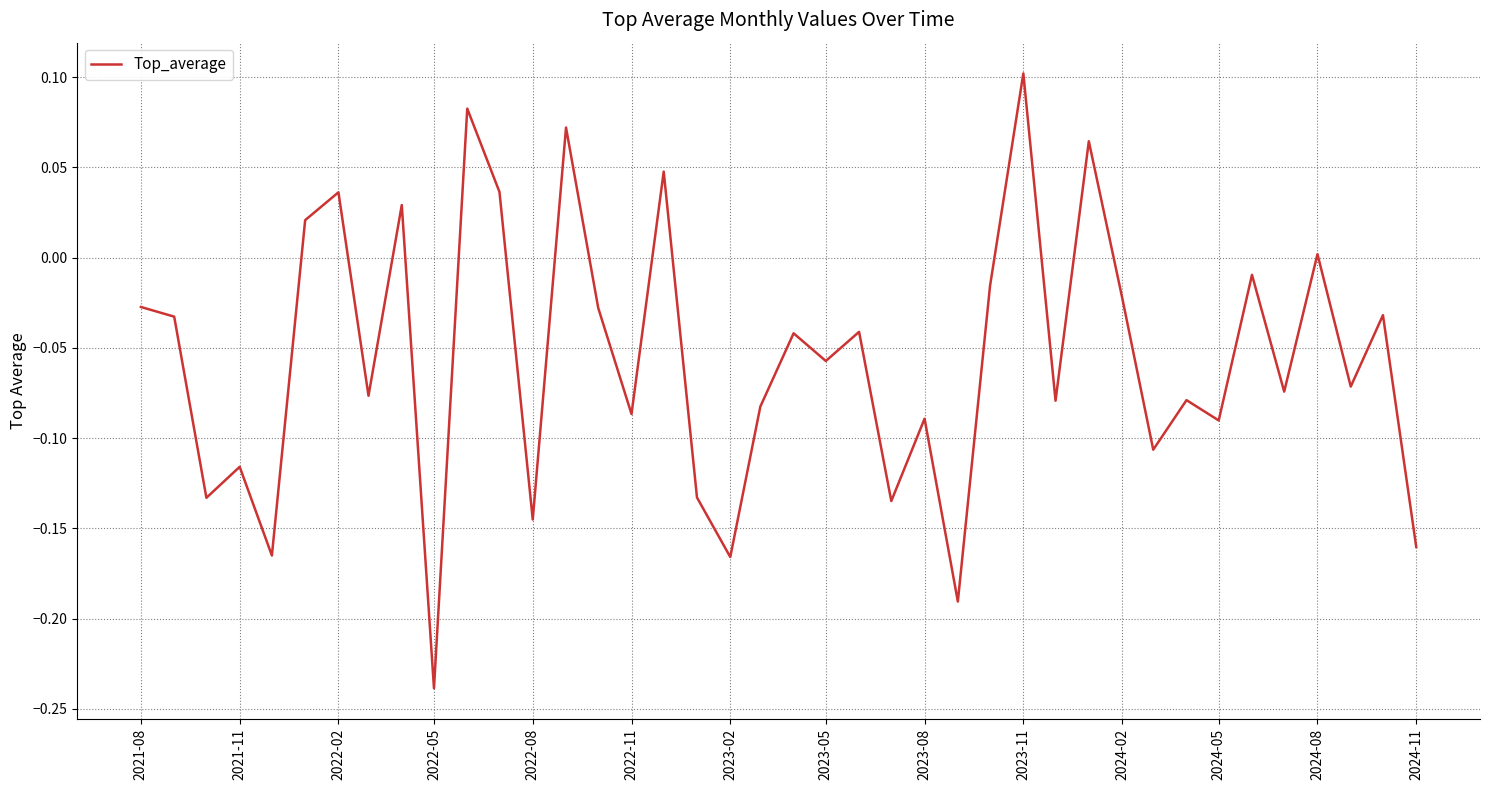

What is the difference between the maximum and minimum values?

0.3